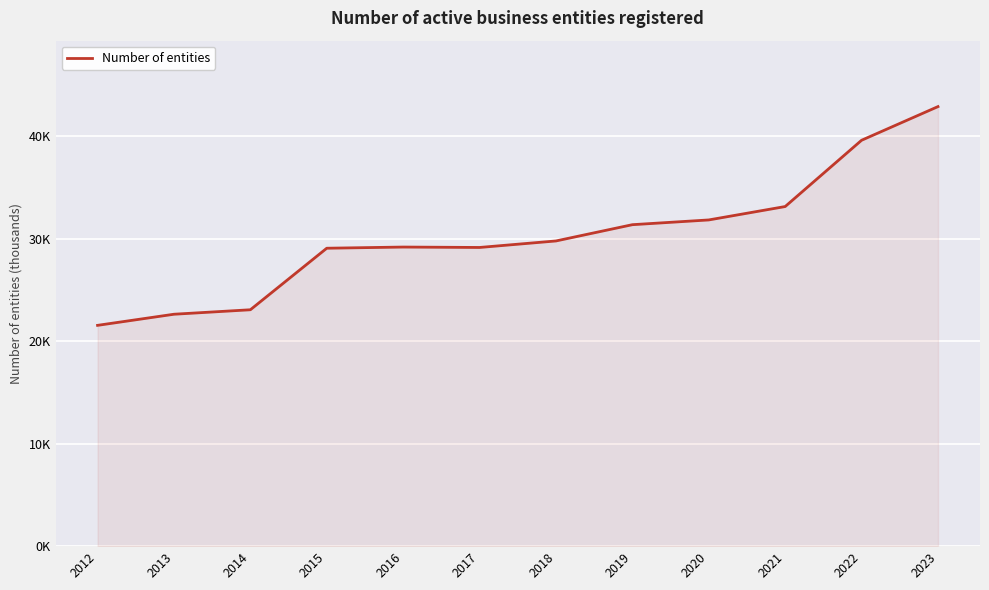

What is the ratio of the value at 2012 to the value at 2018?

0.7